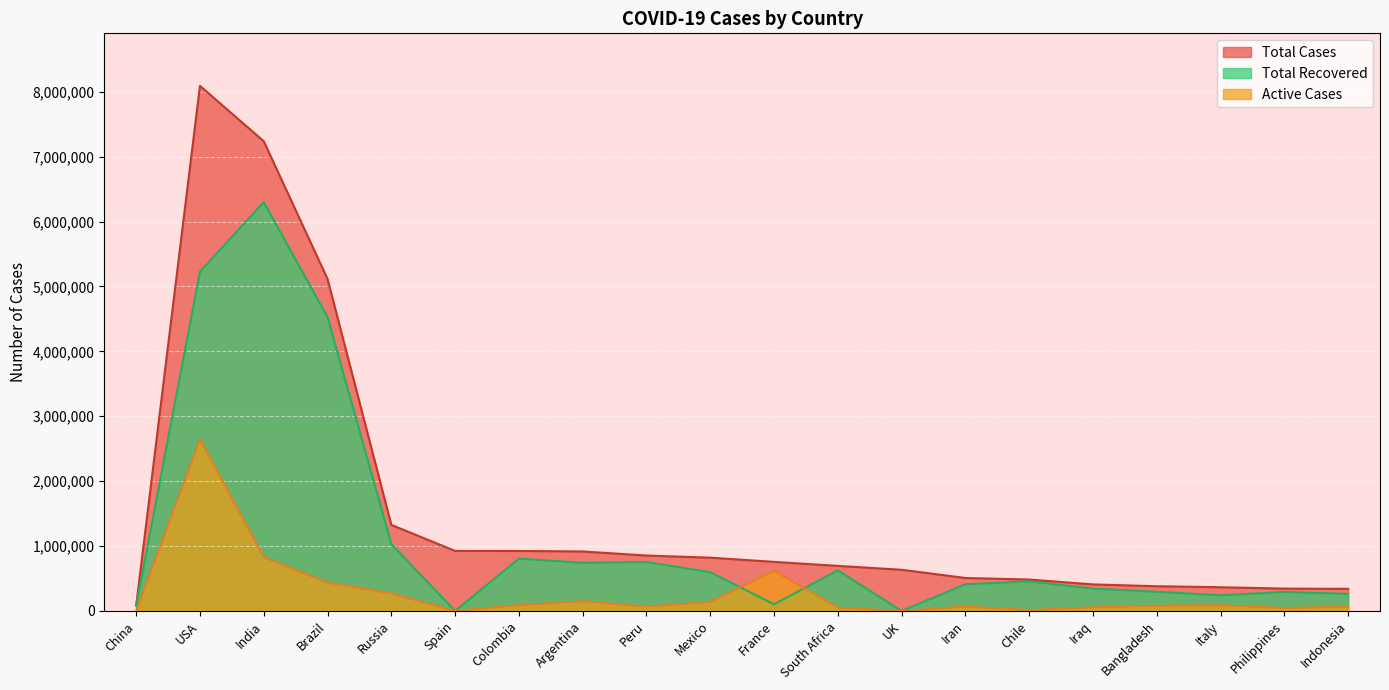

How many distinct data groups are displayed?

3